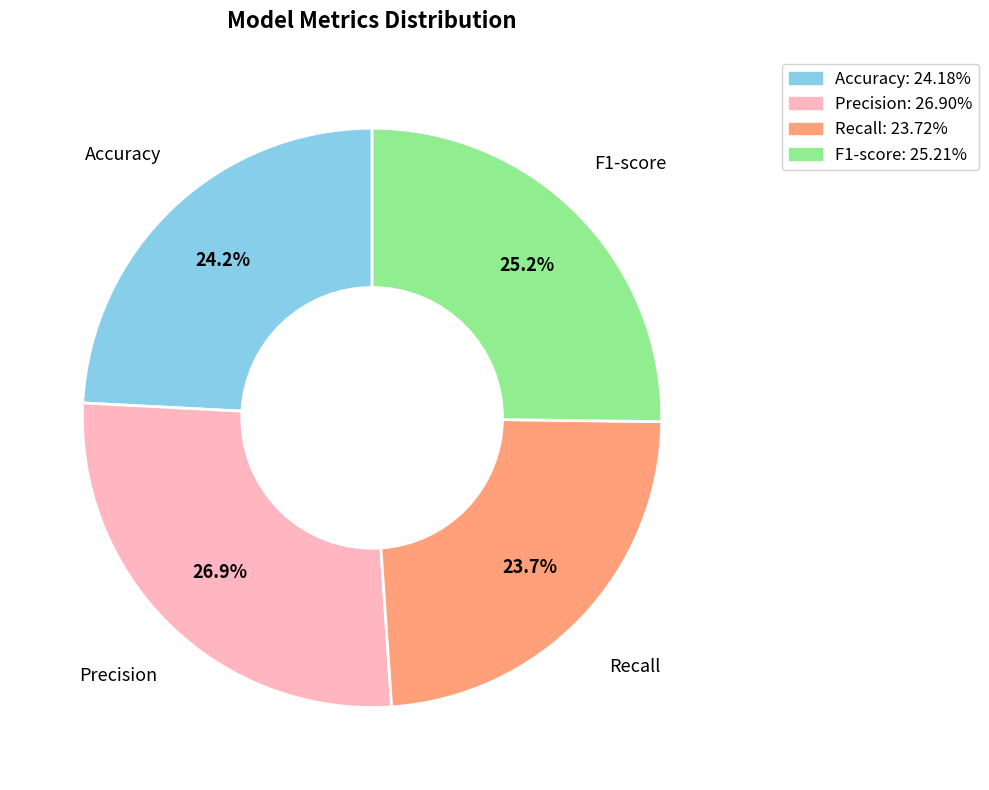

Combined, do Precision and F1-score account for over 50%?

Yes